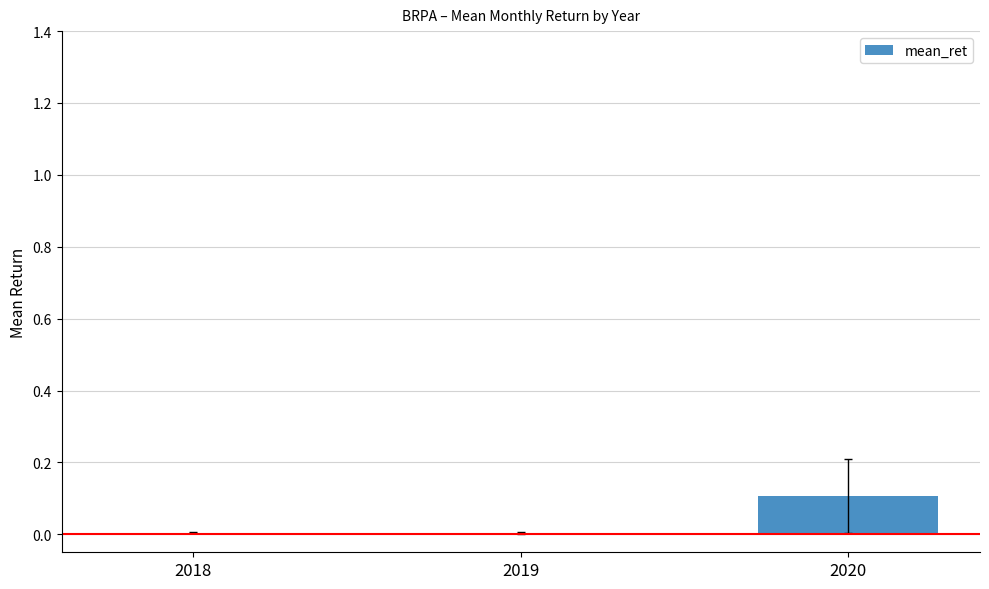

What is the maximum value shown in the chart?

0.1